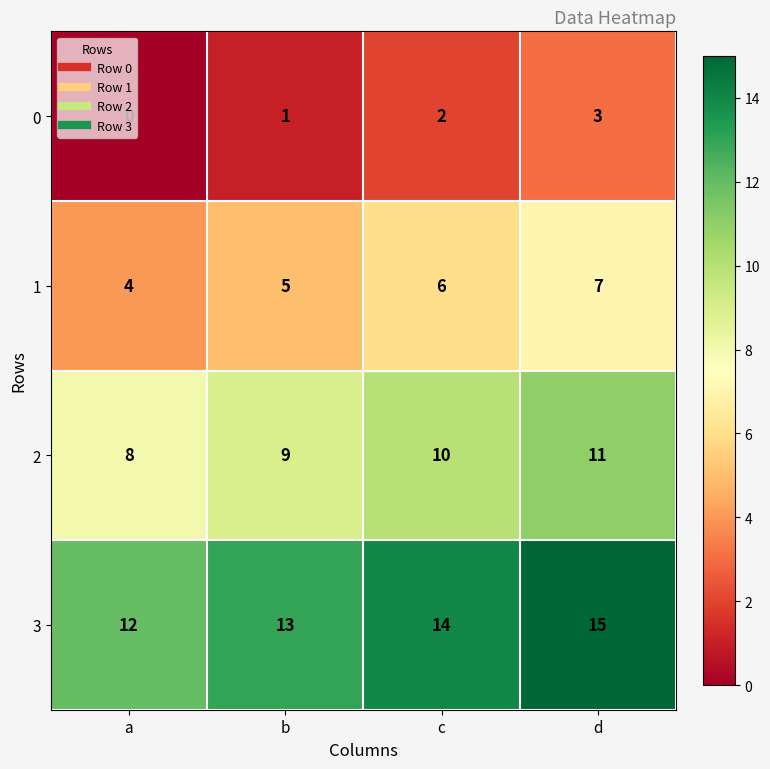

At which category is the sum across all series the highest?

d